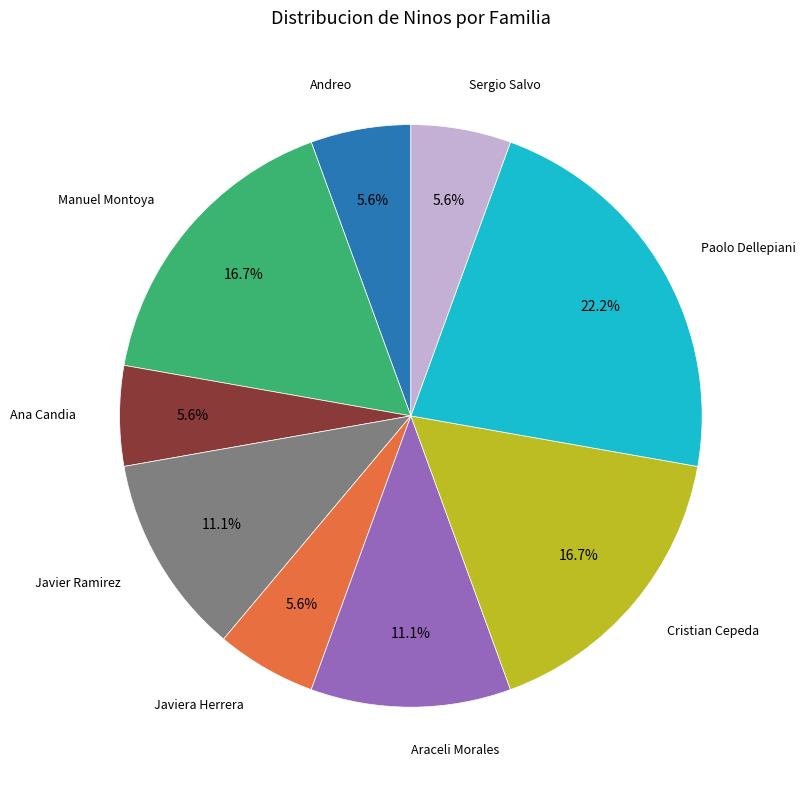

What percentage do Andreo and Araceli Morales together represent?

16.7%